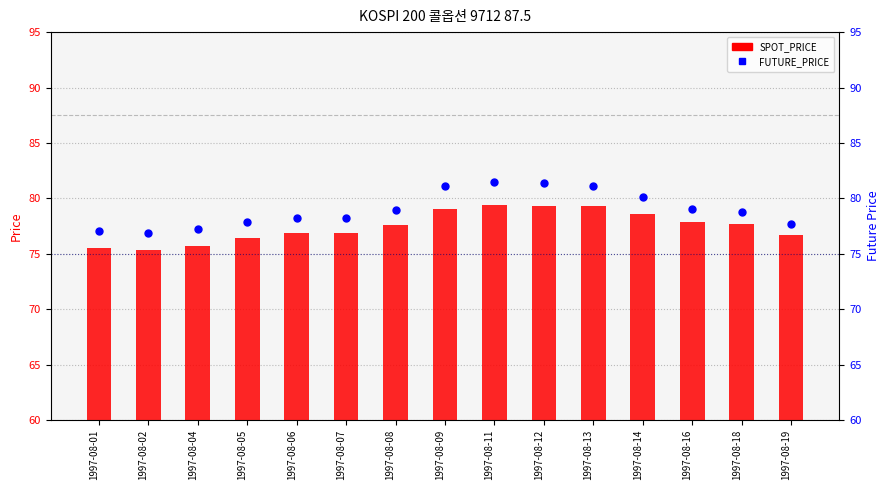

What is the total value across all series at 1997-08-12?

160.7